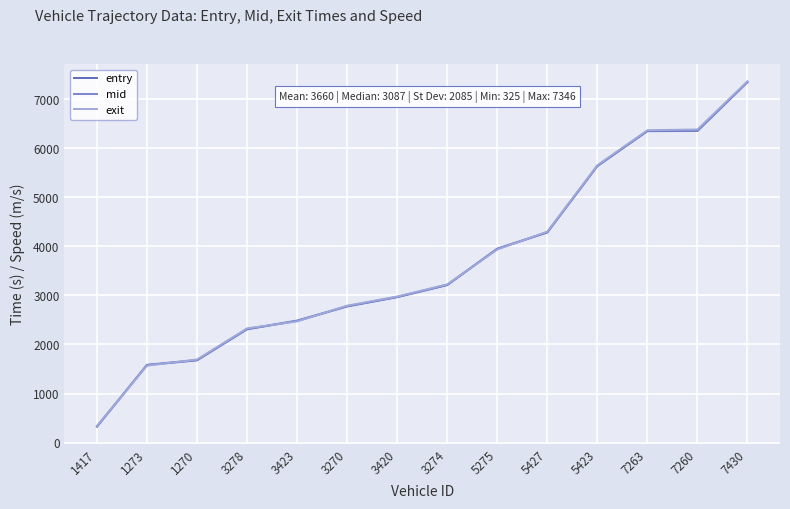

Is this an area chart (filled region under the line)?

No